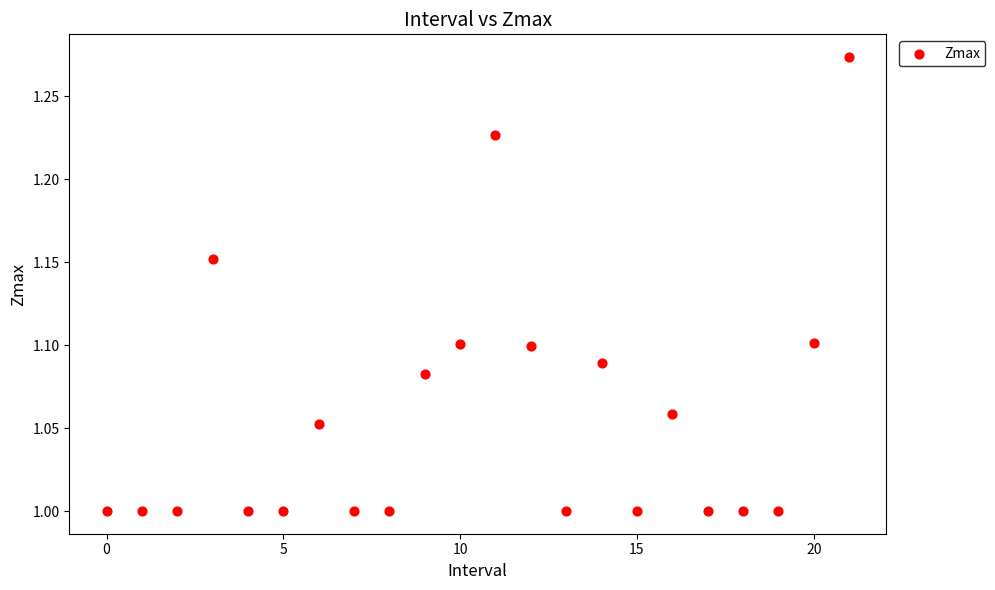

What is the range of Y values (max minus min)?

0.3